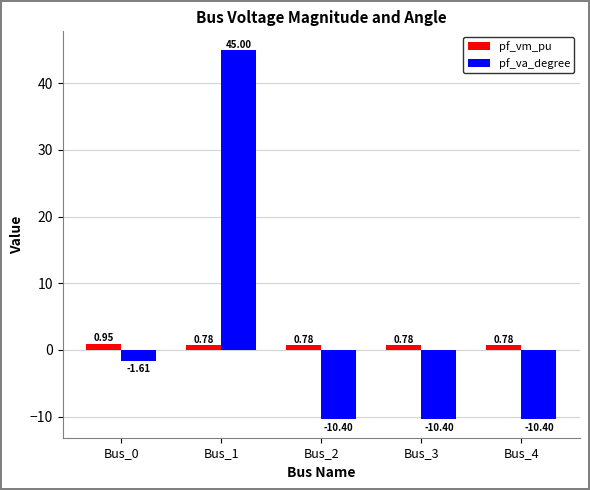

Which series has the largest total across all categories?

pf_va_degree